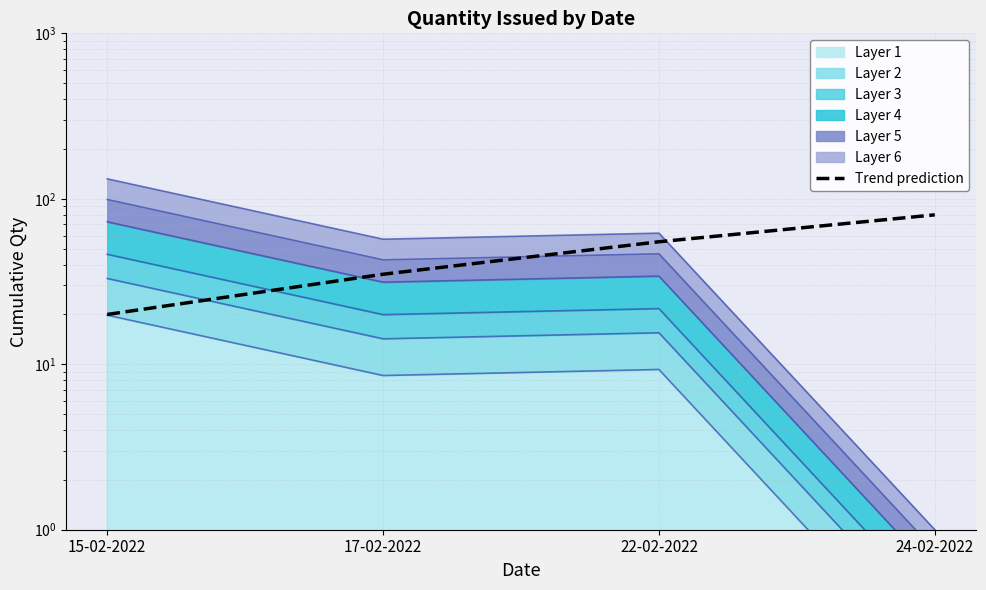

What position from the left is 22-02-2022?

3